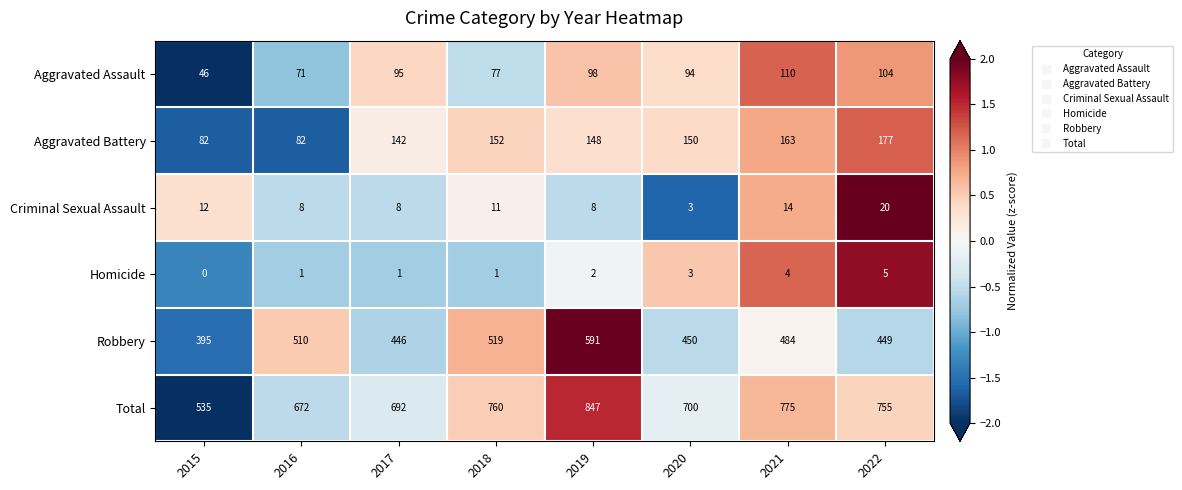

Is it true that Aggravated Assault equals 144 at 2017?

False